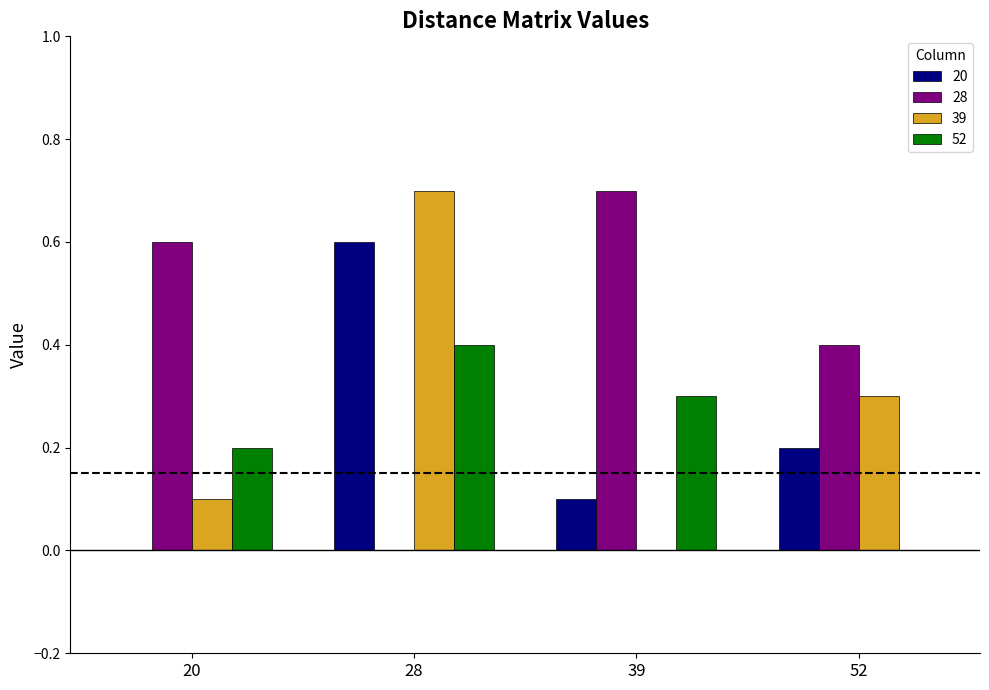

How many distinct data groups are displayed?

4